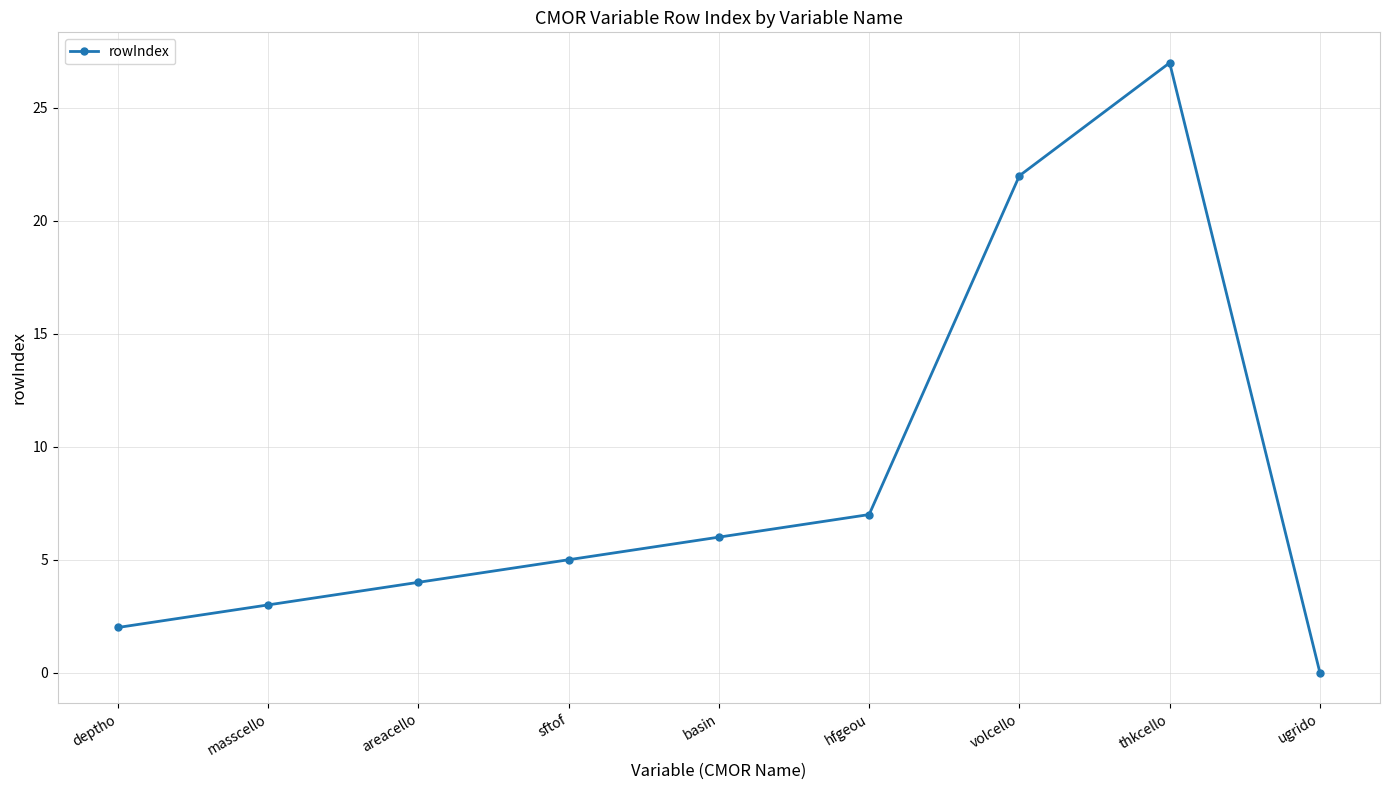

The value at ugrido is 0. True or false?

True